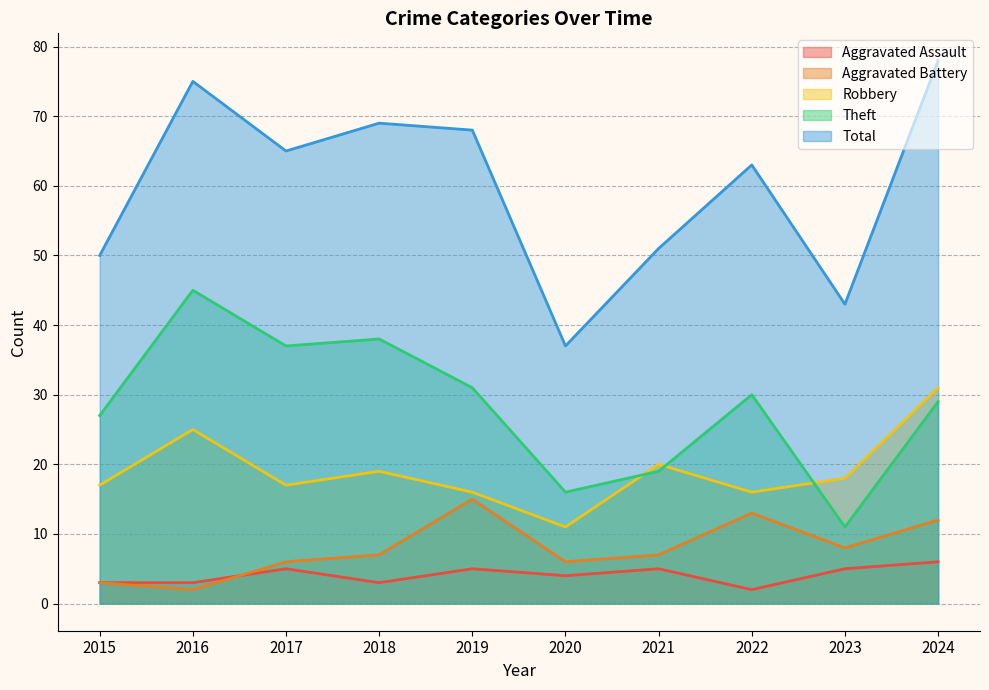

The Total series shows 50 at 2015. True or false?

True